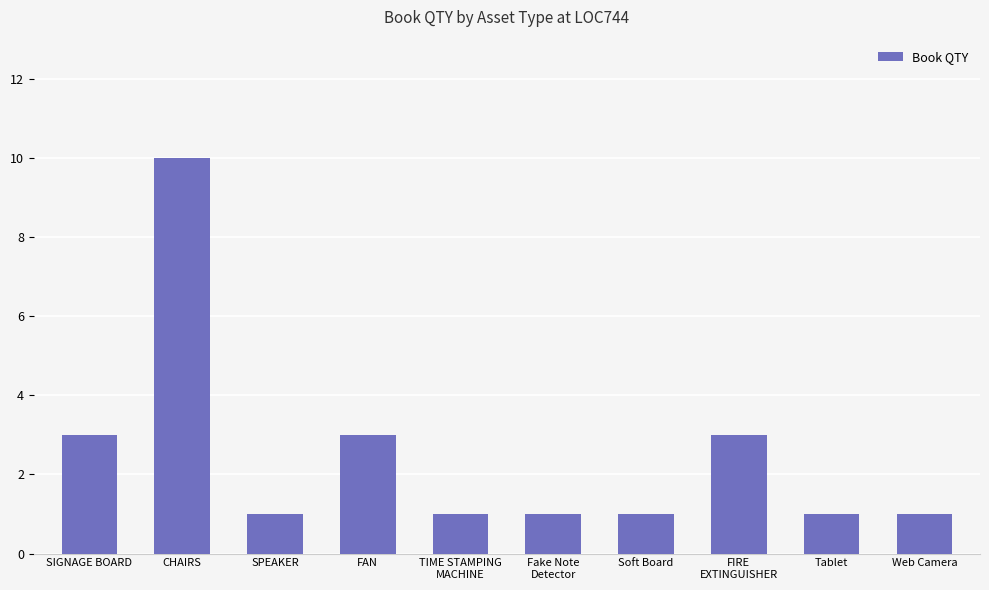

What position from the right is Web Camera?

1